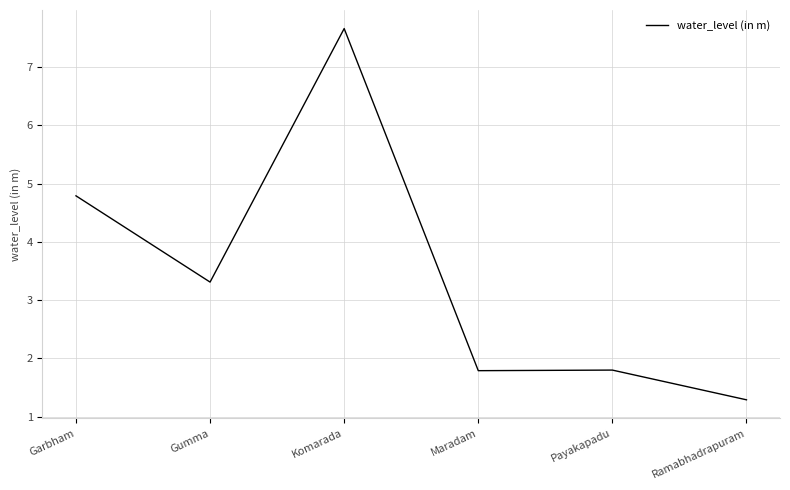

Does the chart display data point markers on the line(s)?

No